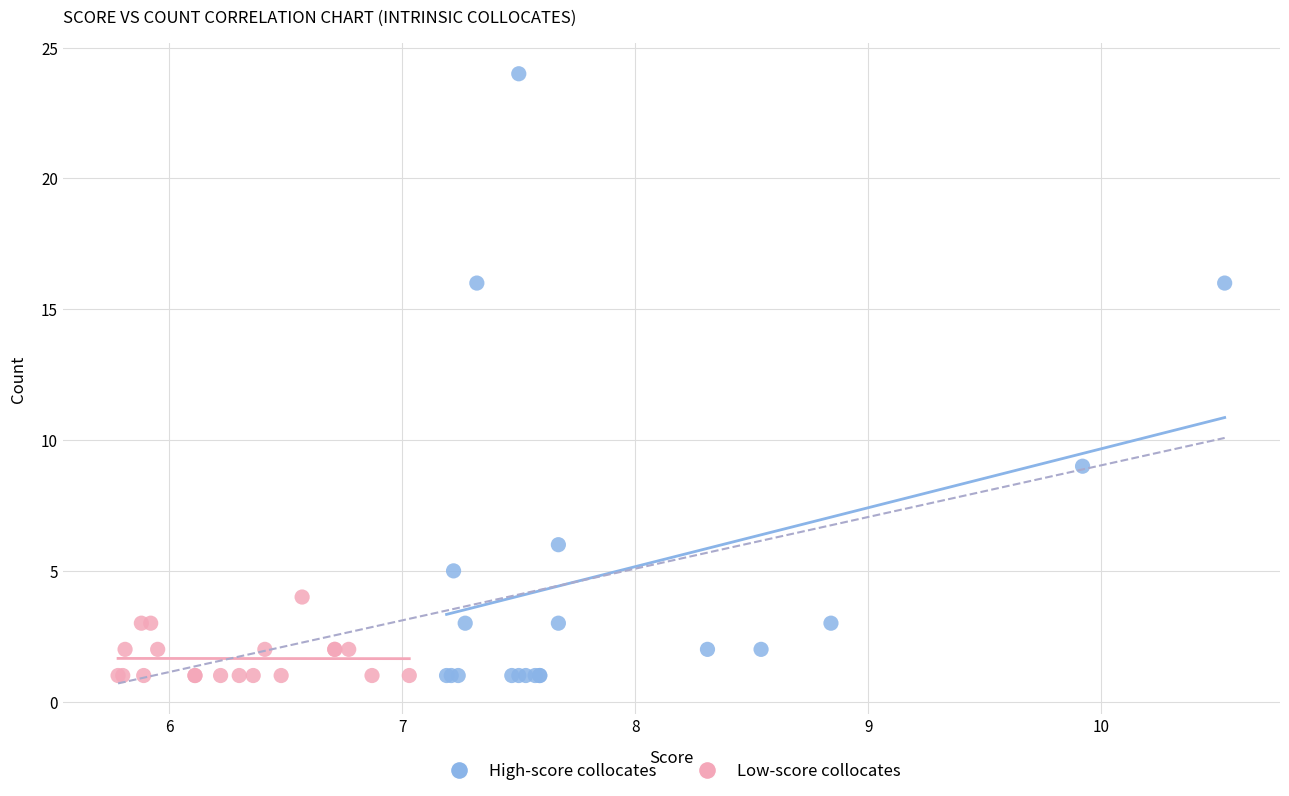

What are all the series names shown in the legend?

High-score collocates, Low-score collocates